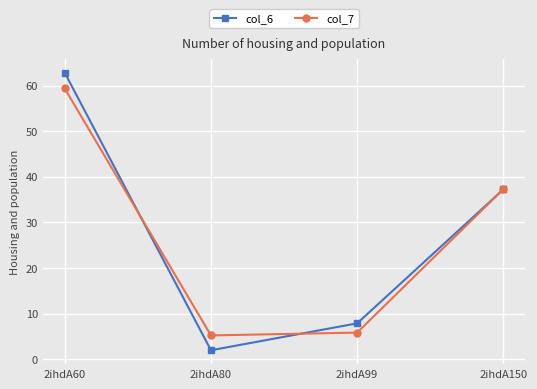

What is the value of the col_6 point at the 2nd from the left?

1.9